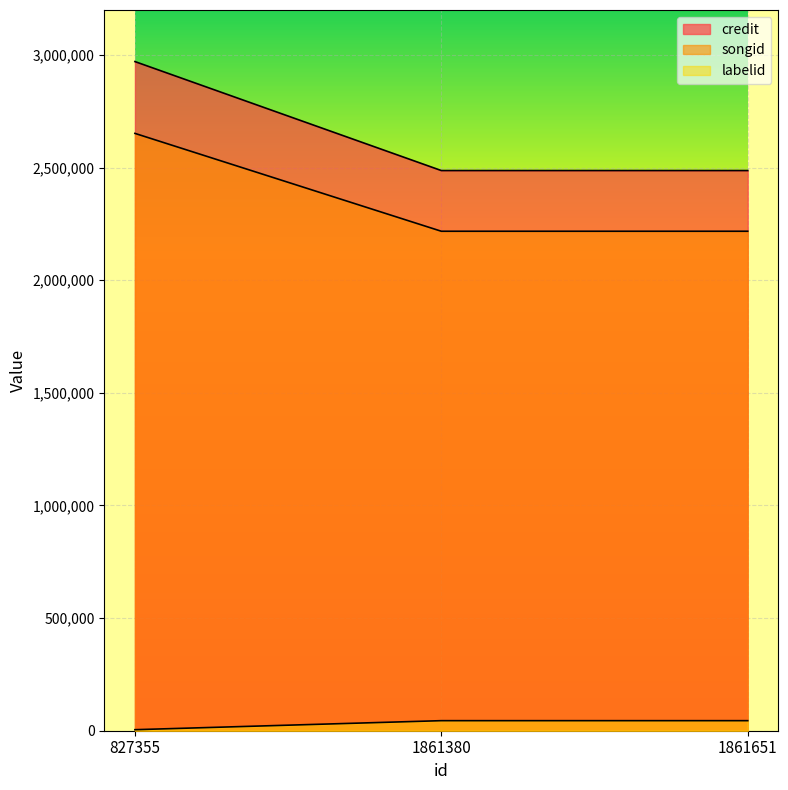

Count the number of data series in this chart.

3